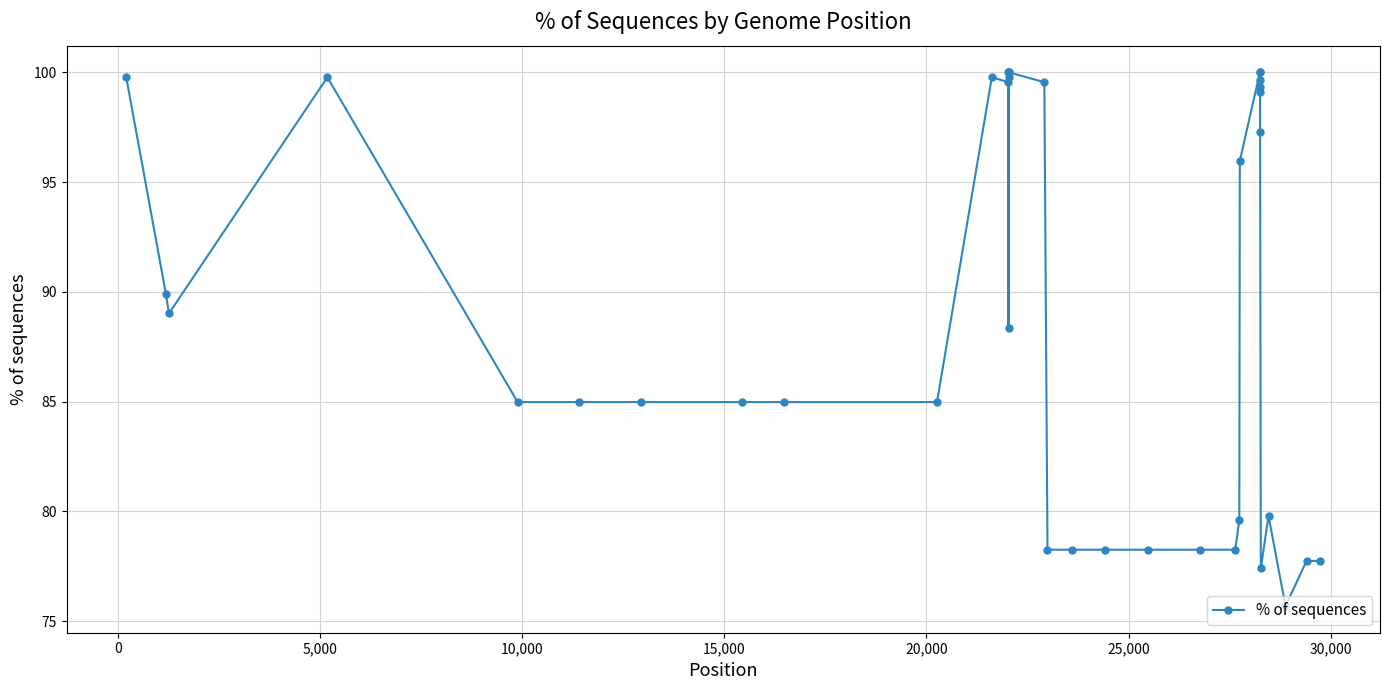

Does the chart display data point markers on the line(s)?

Yes